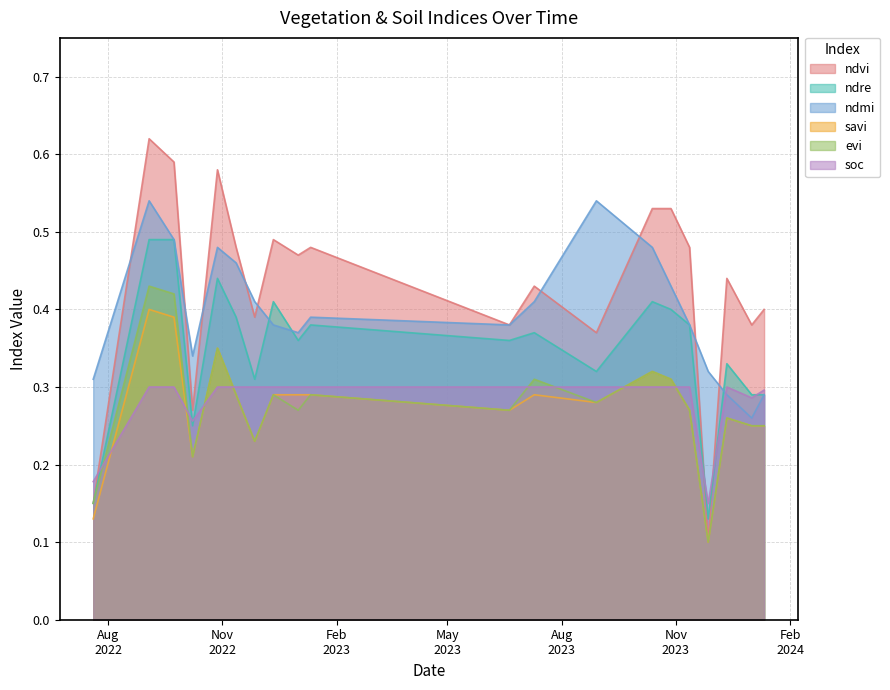

Does the chart have visible grid lines?

Yes